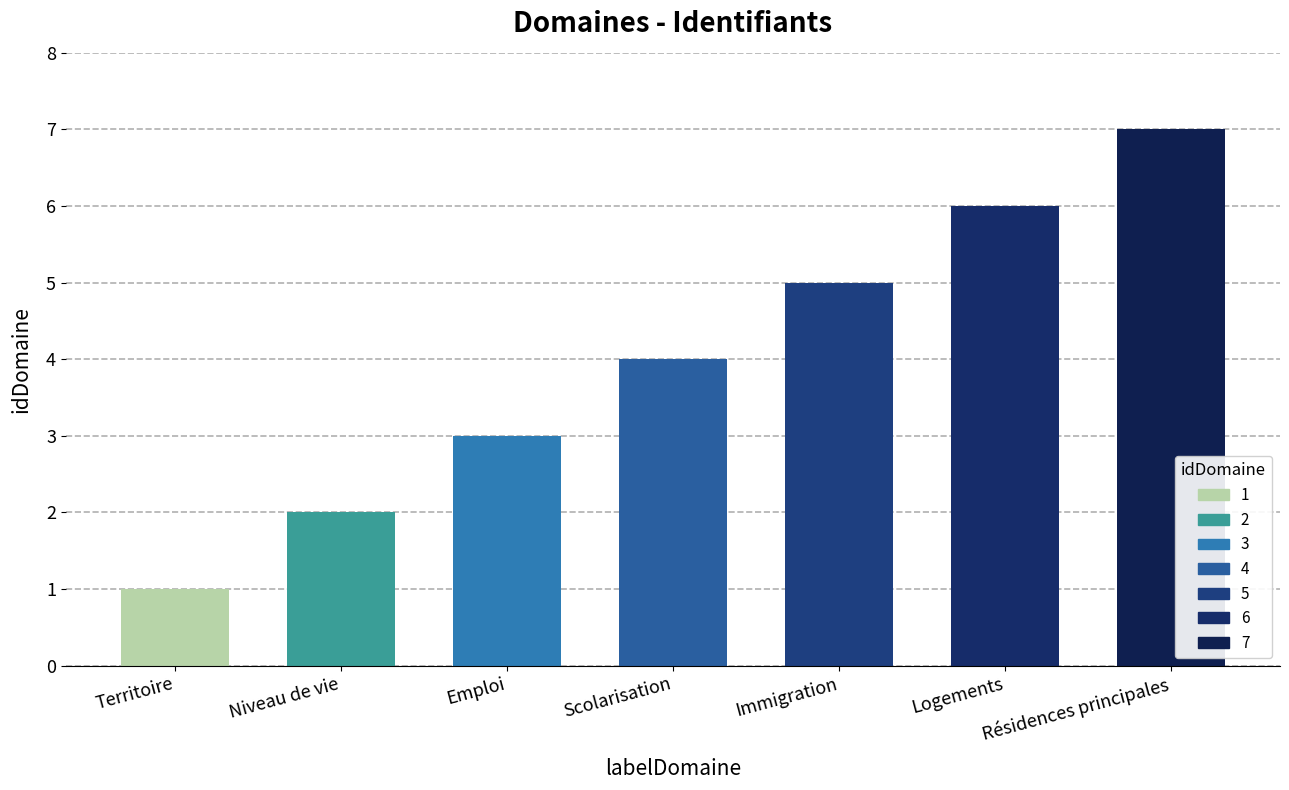

Which label corresponds to the largest value in the chart?

Résidences principales